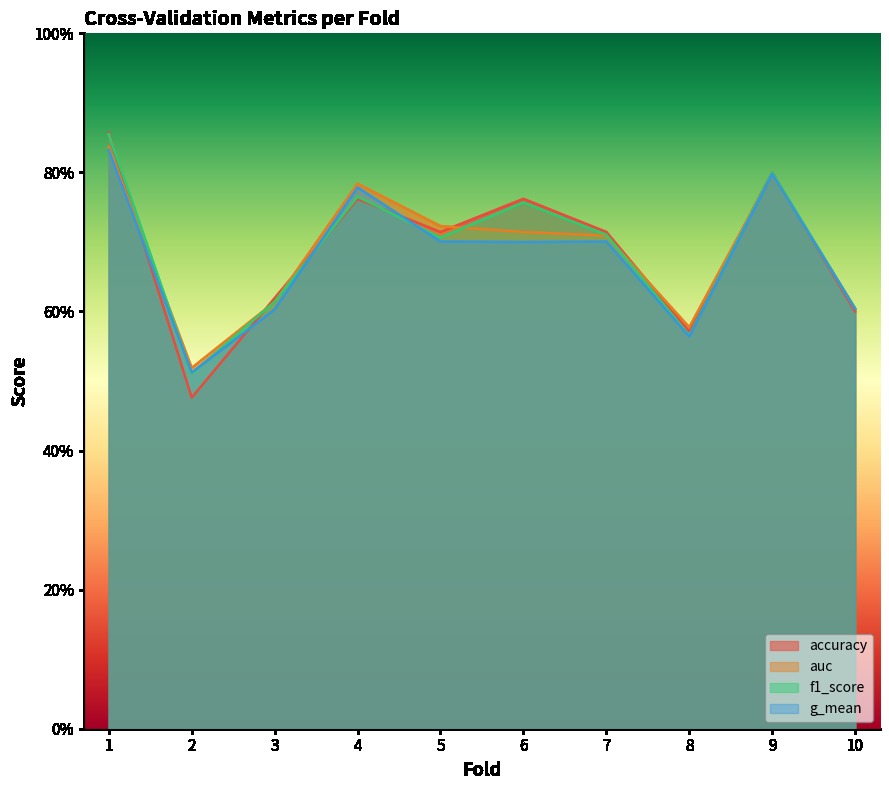

Is it true that accuracy equals 1.4 at 1?

False